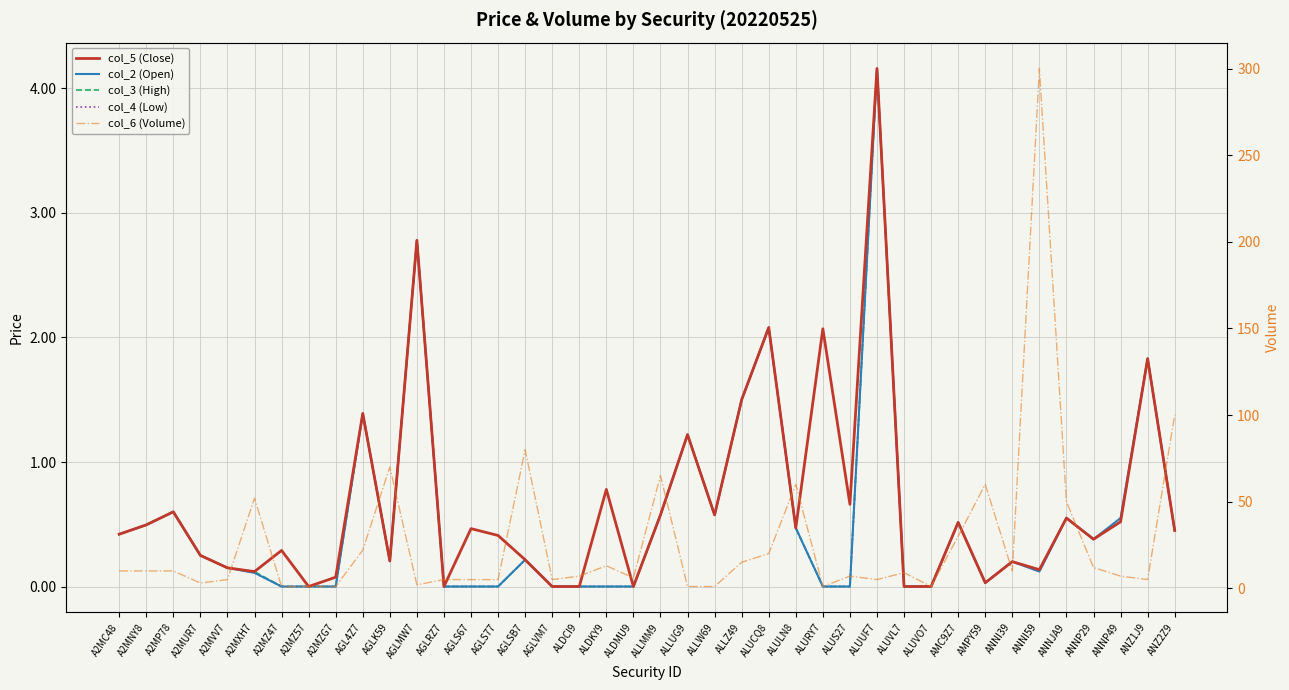

At which category is the sum across all series the highest?

ANNI59